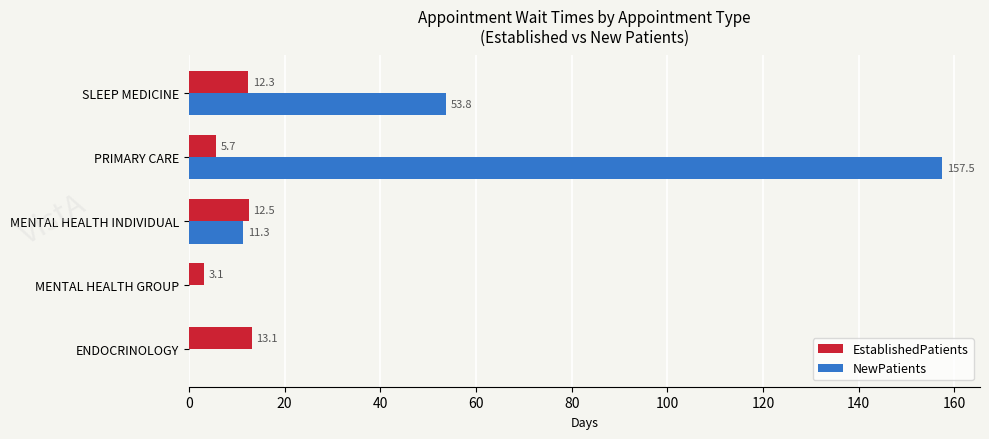

Which series has the largest total across all categories?

NewPatients